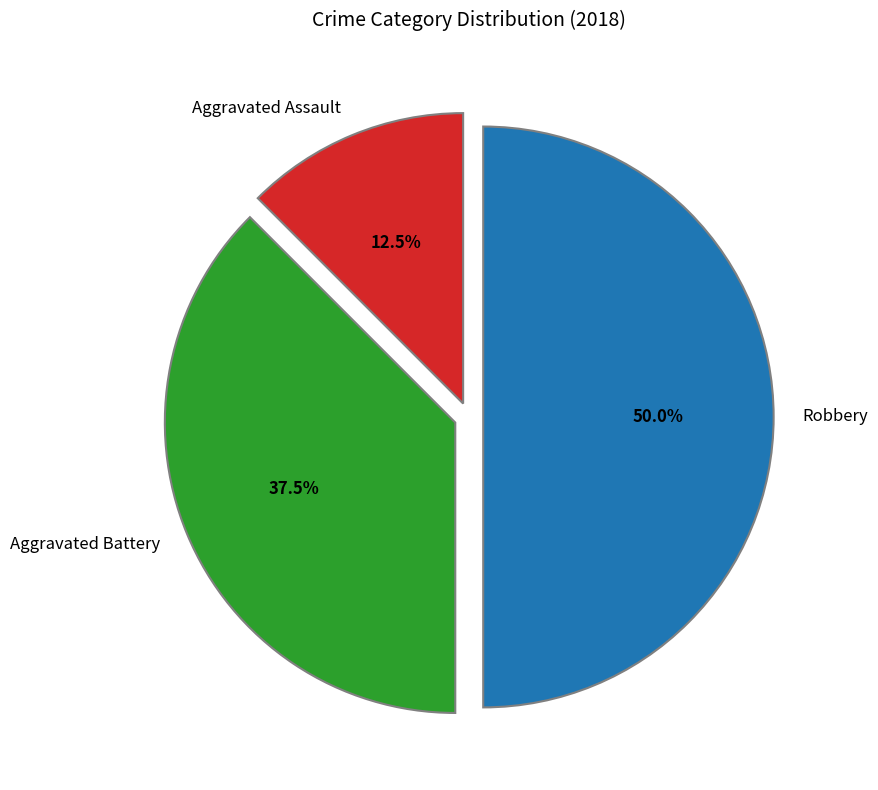

Does Aggravated Assault represent more than half of the total?

No